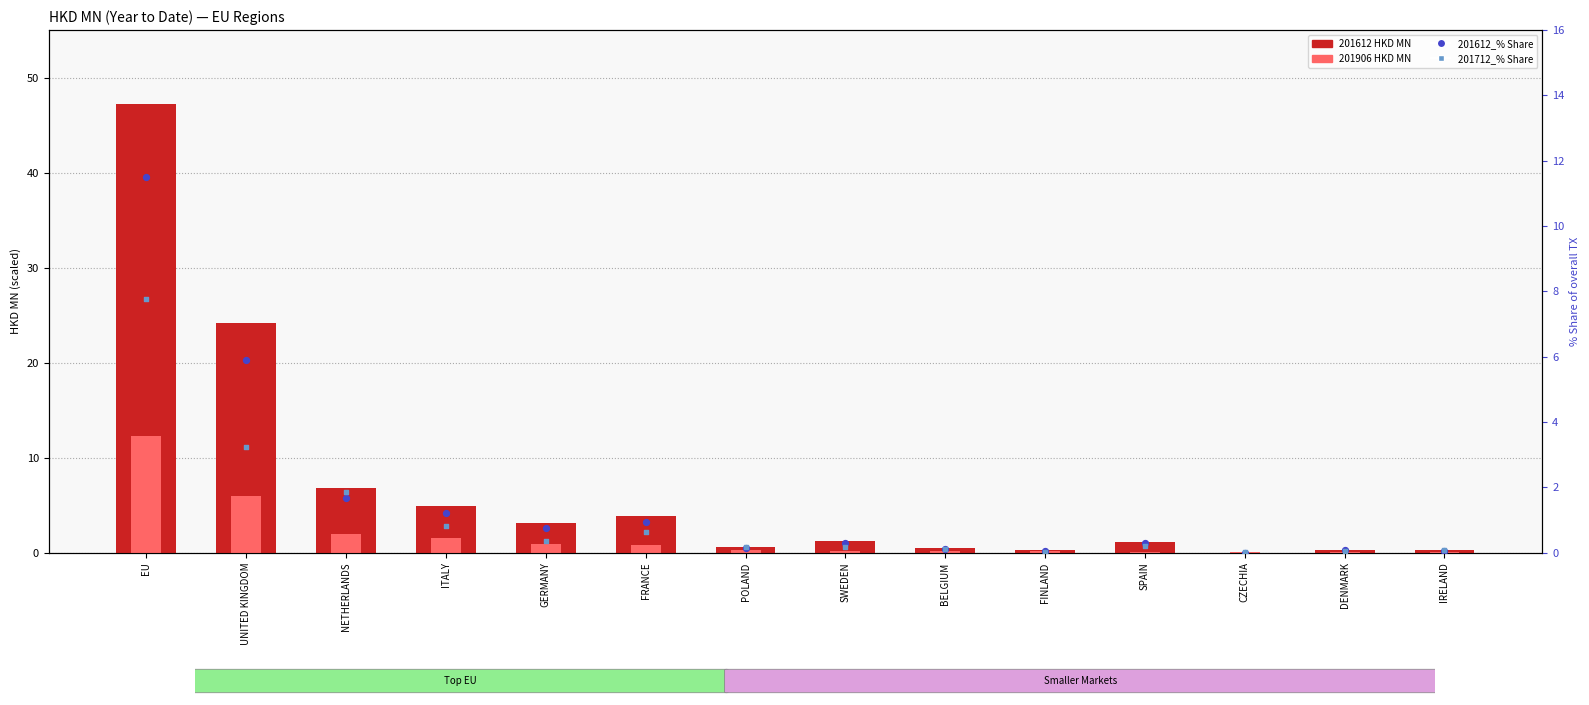

Which series reaches the minimum Y coordinate?

201612_% Share of overall TX